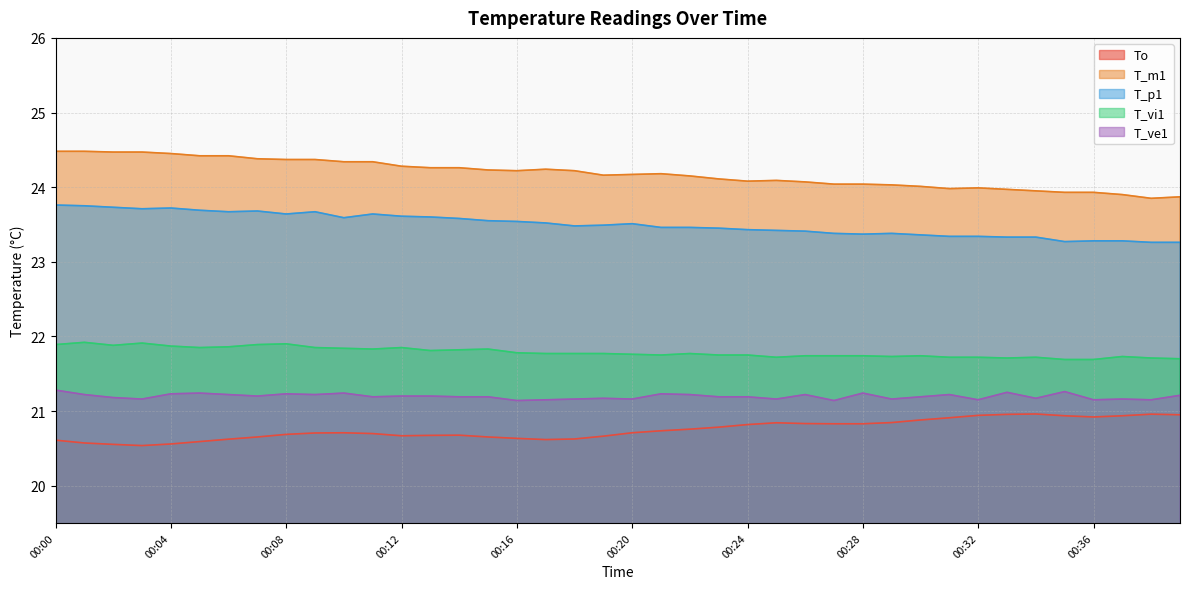

True or false: T_ve1 has more than 0 points higher than both neighbors.

True